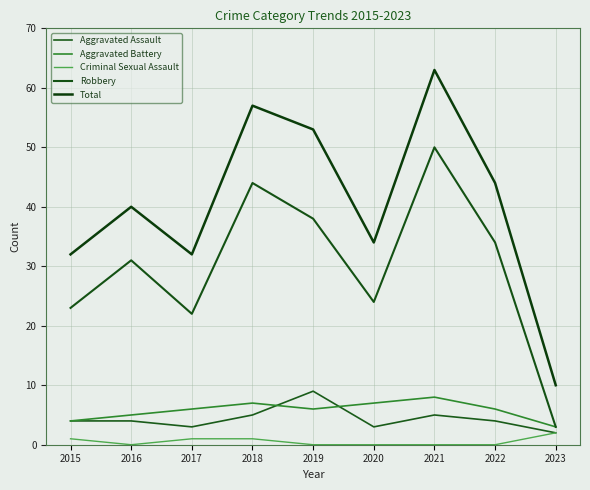

Which series has the widest spread of values?

Total